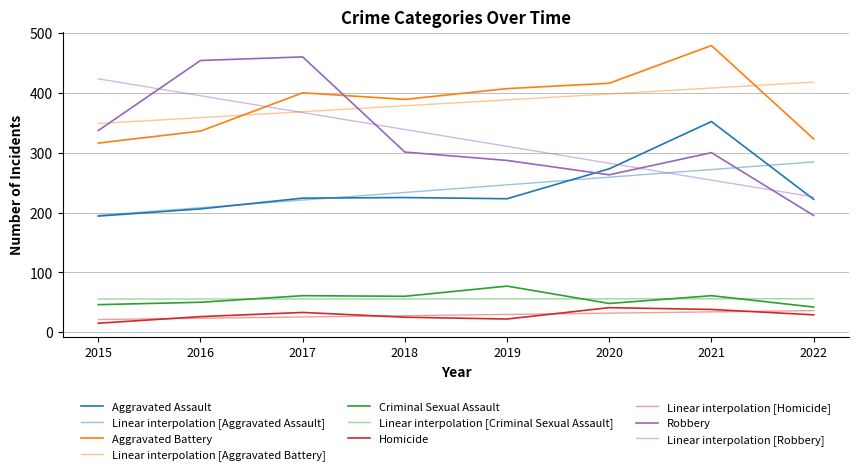

Is this an area chart (filled region under the line)?

No